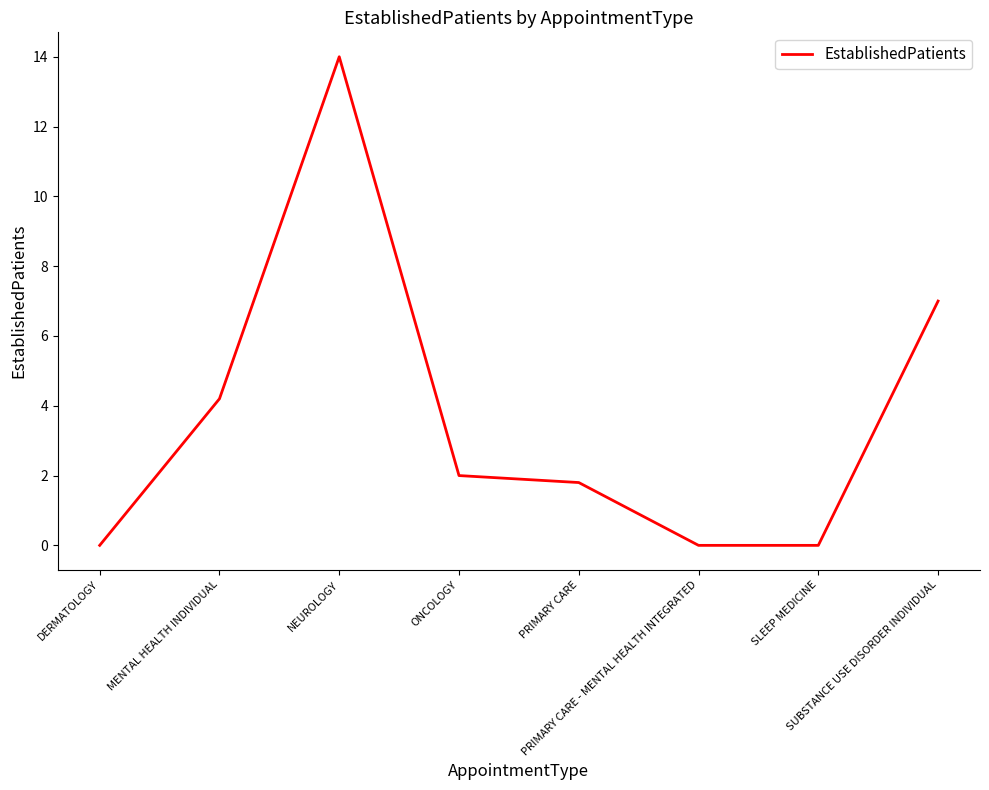

Reading left to right, list all the values displayed in this chart.

DERMATOLOGY=0.0	MENTAL HEALTH INDIVIDUAL=4.2	NEUROLOGY=14.0	ONCOLOGY=2.0	PRIMARY CARE=1.8	PRIMARY CARE - MENTAL HEALTH INTEGRATED=0.0	SLEEP MEDICINE=0.0	SUBSTANCE USE DISORDER INDIVIDUAL=7.0